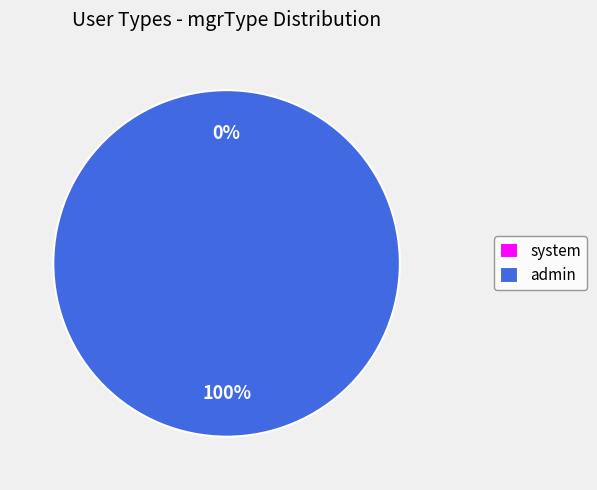

What is the change in value from system to admin?

+1